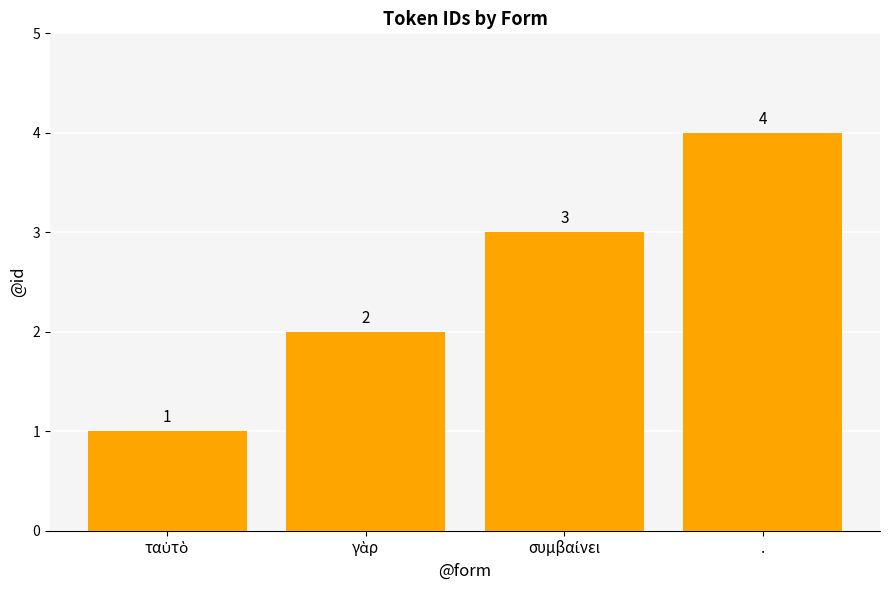

How many values are between 2 and 4?

3